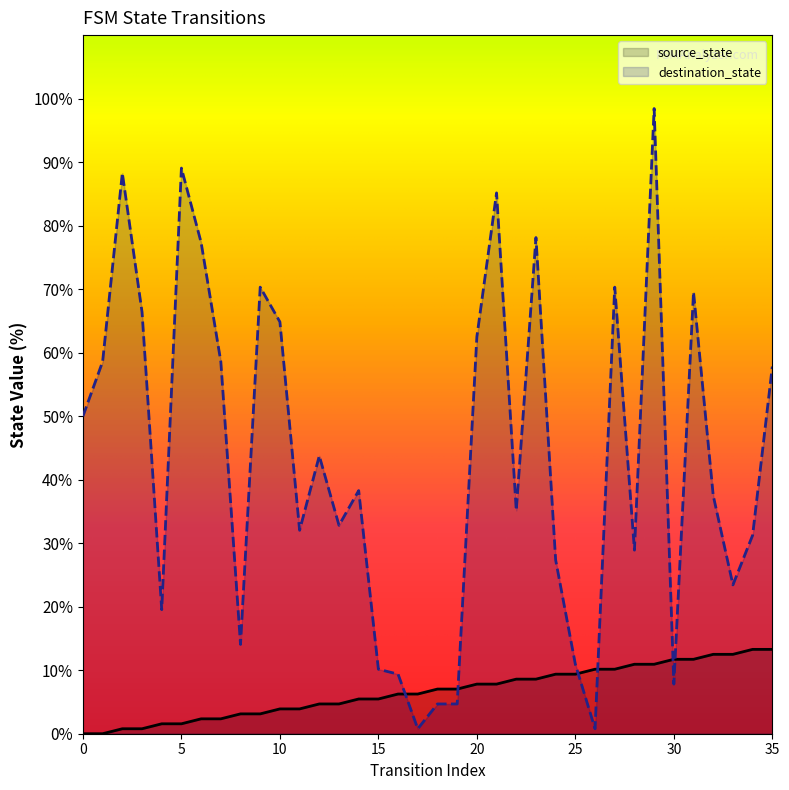

List the labels in order of destination_state value, largest first.

29, 5, 2, 21, 23, 6, 9, 27, 31, 3, 10, 20, 1, 7, 35, 0, 12, 14, 32, 22, 13, 11, 34, 28, 24, 33, 4, 8, 25, 15, 16, 30, 18, 19, 17, 26